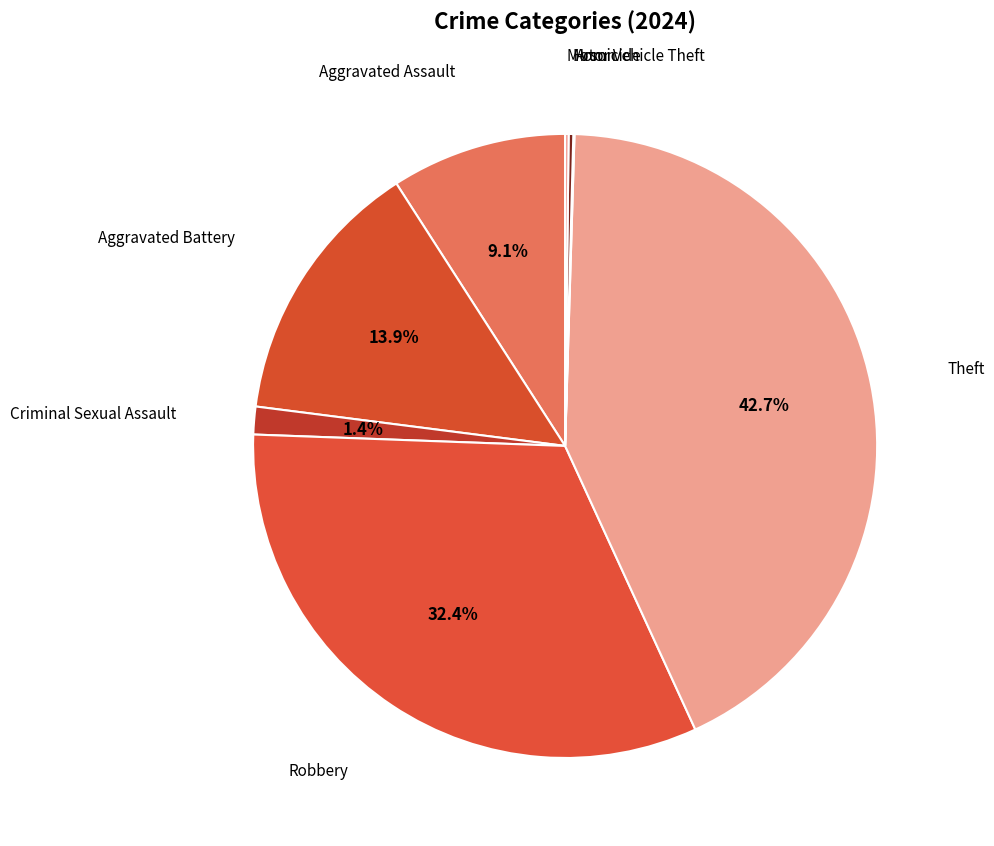

Which category has the smallest portion of the pie?

Arson